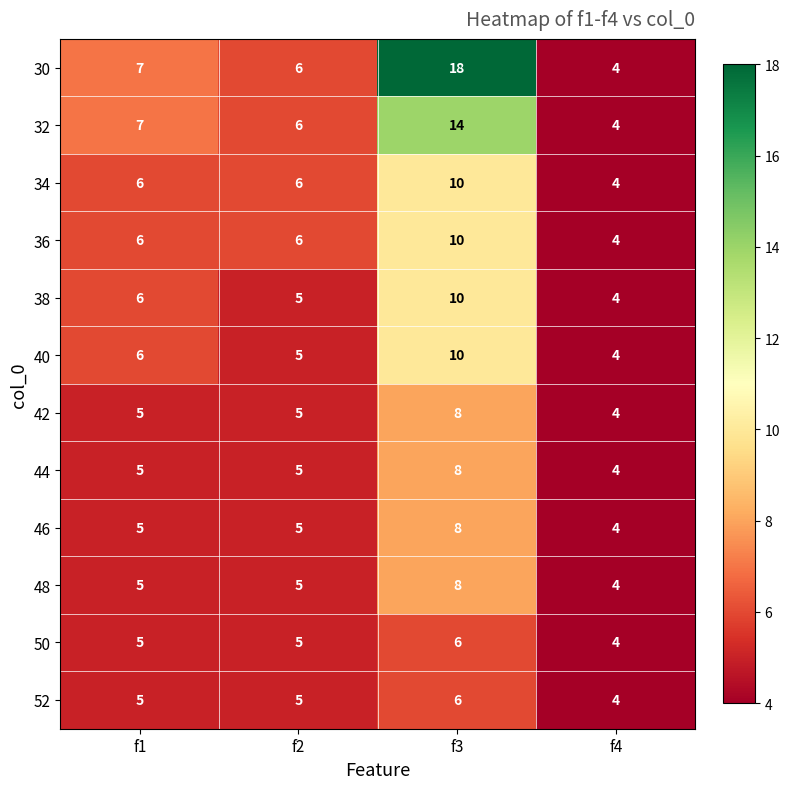

What is the total value across all series at f2?

64